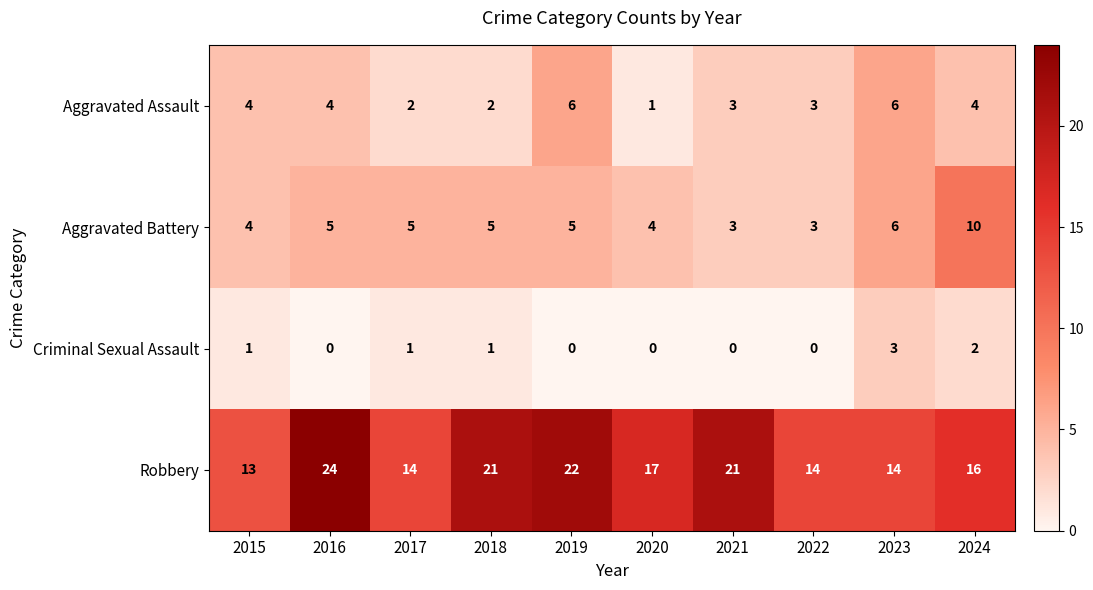

Which series changed the most between 2015 and 2018?

Robbery